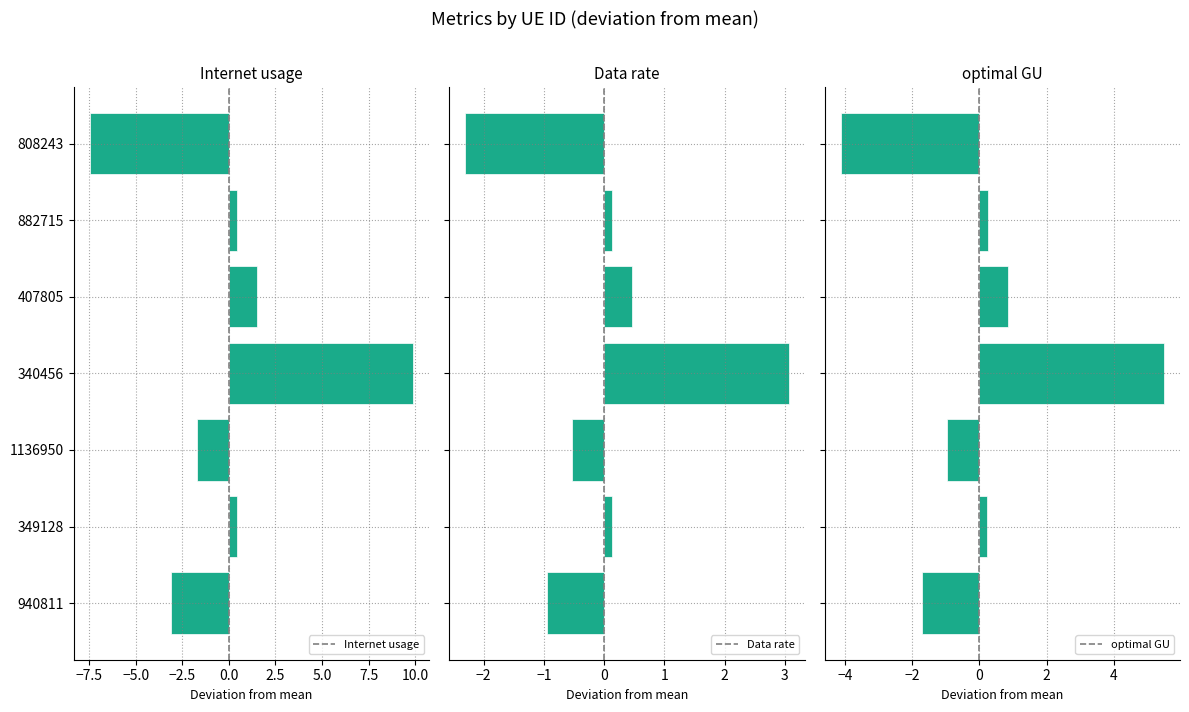

Which series has the widest spread of values?

Internet usage